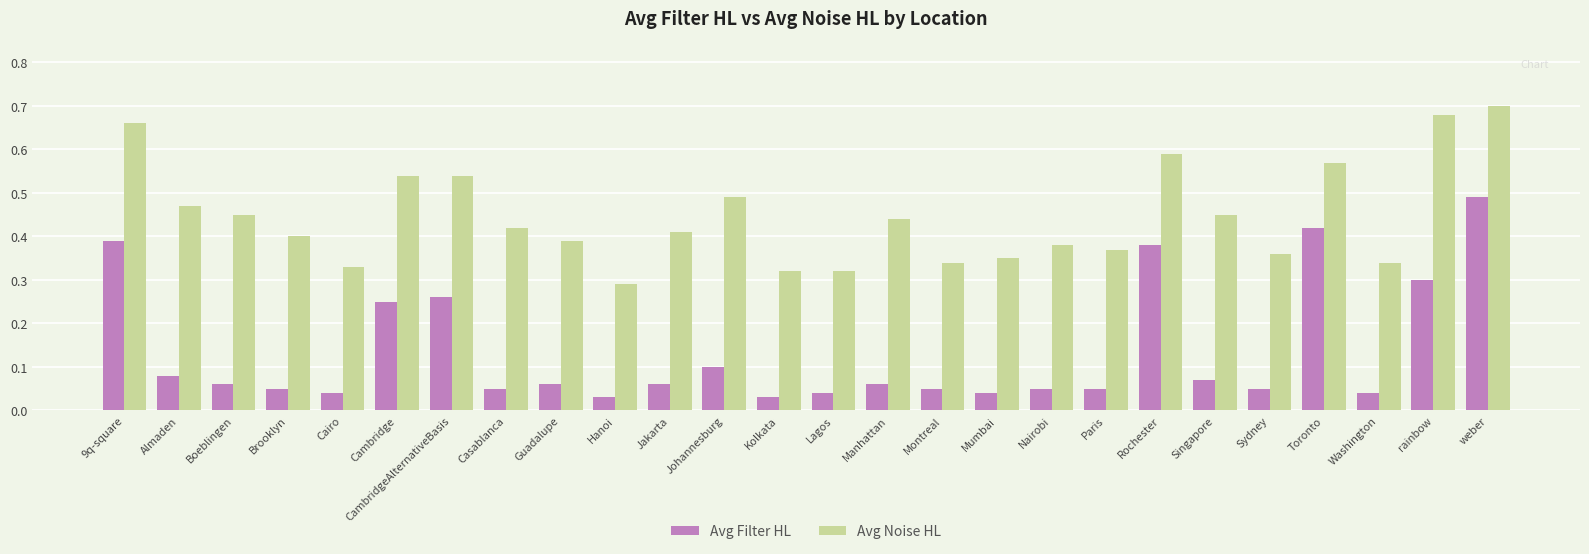

Which series changed the most between Almaden and Jakarta?

Avg Noise HL